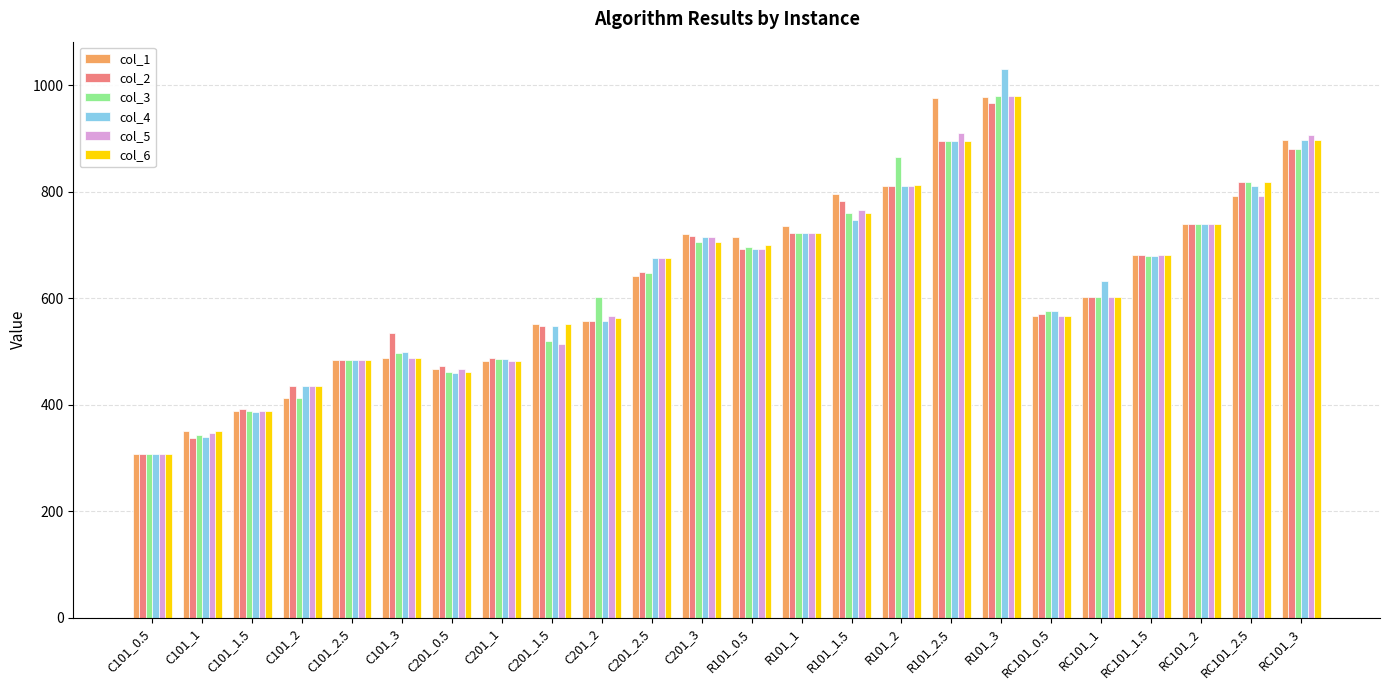

What is the sum of all col_2 values?

15086.3